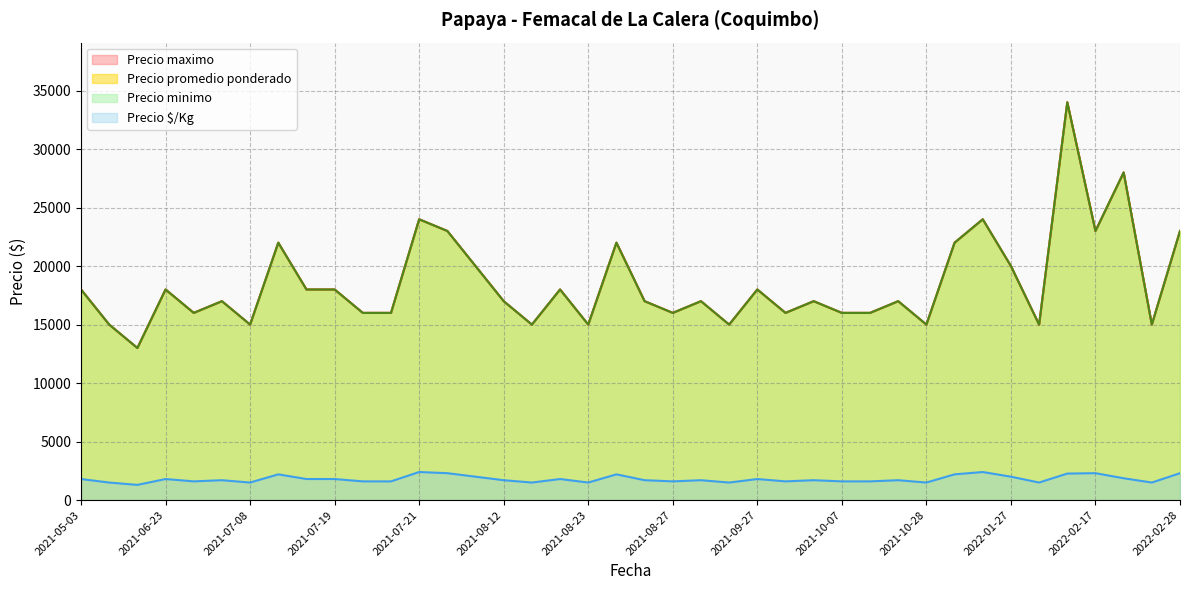

What is the label of the 12th point from the left?

2021-07-21